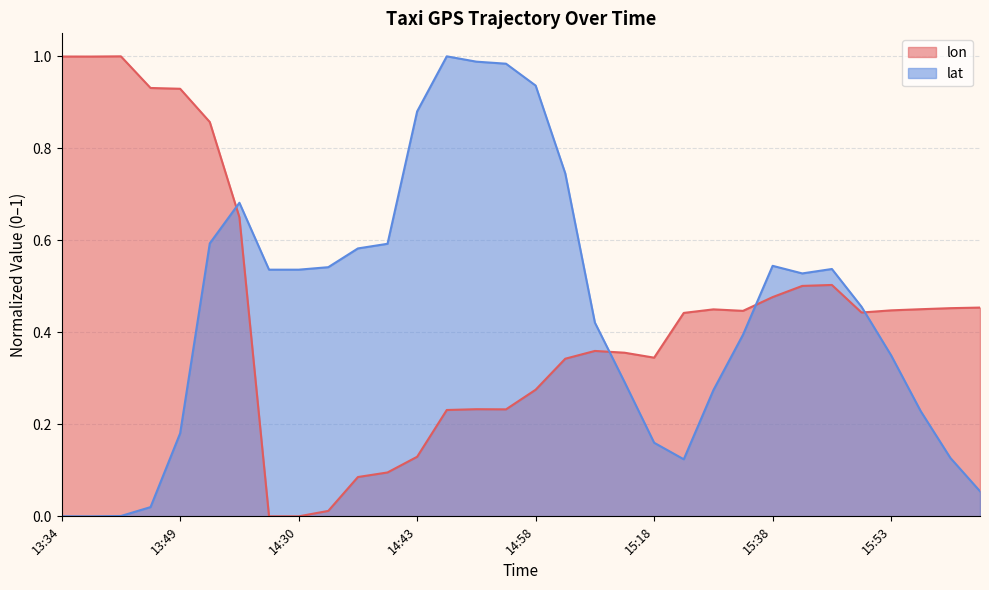

What are all the series names shown in the legend?

lon, lat